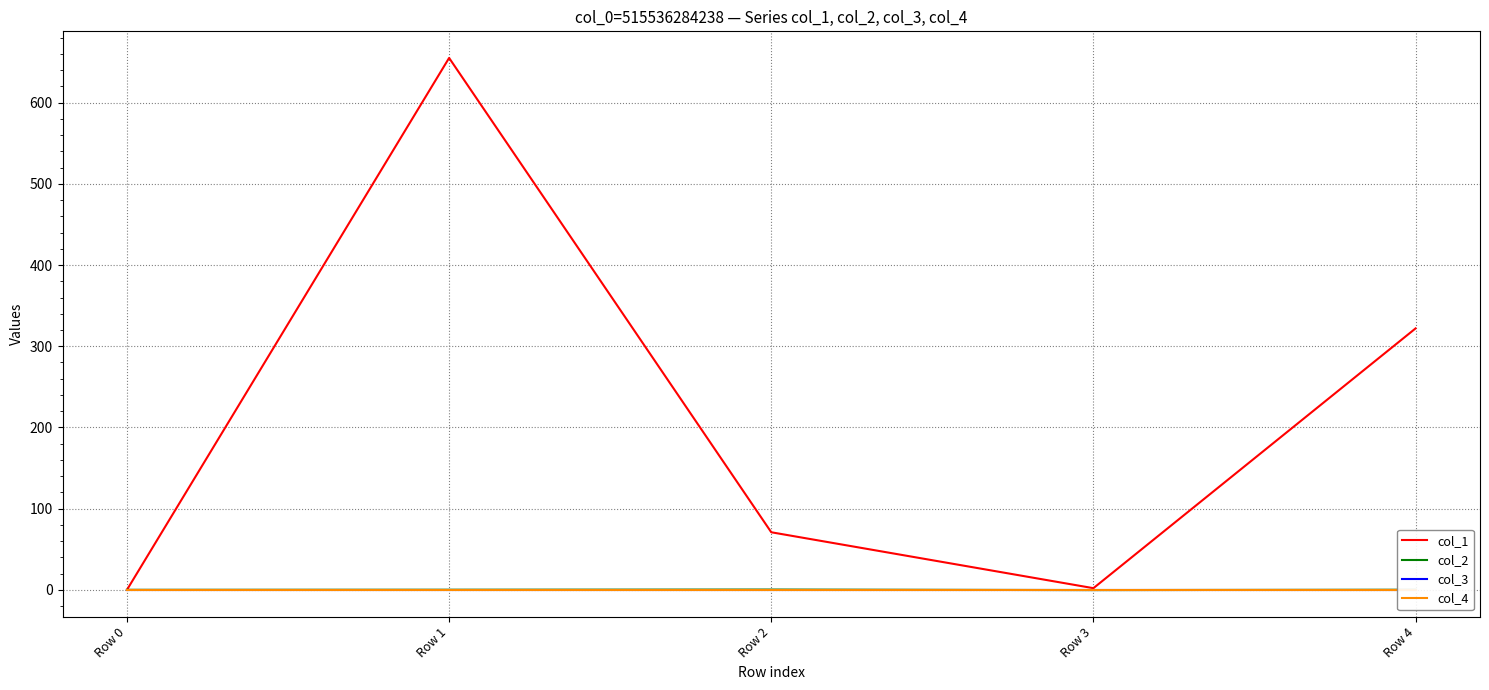

How many categories are shown in the chart?

5